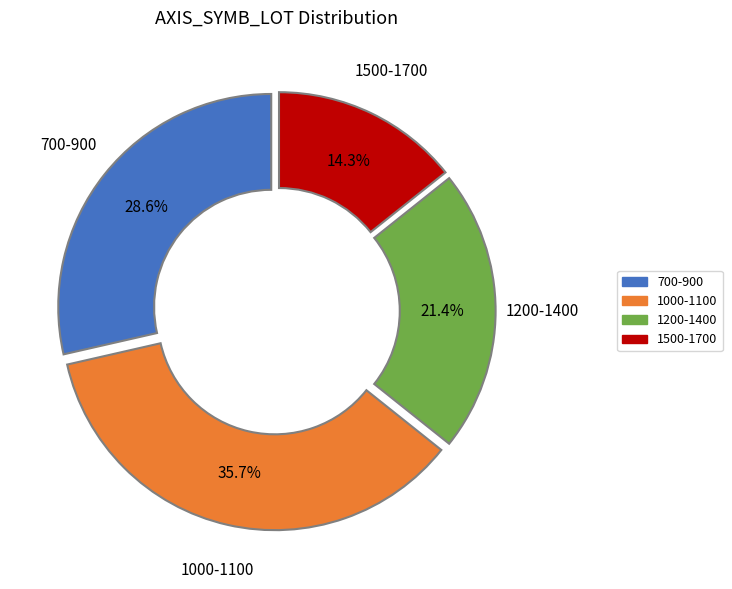

Is there a majority slice in this chart?

No